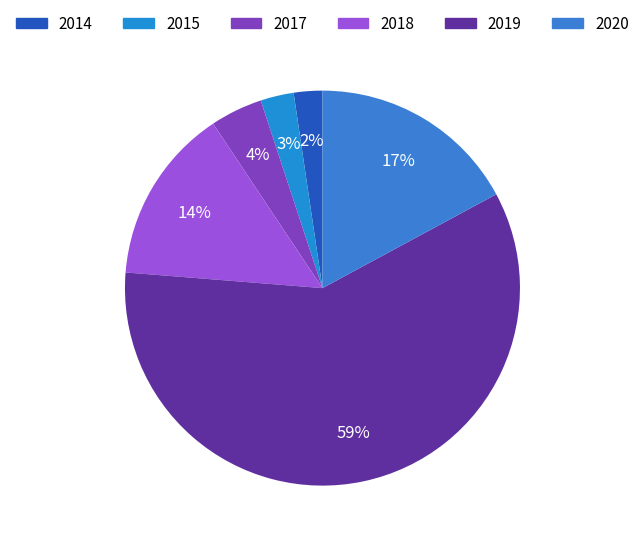

What percentage is the 2014 slice, to the nearest percent?

2%